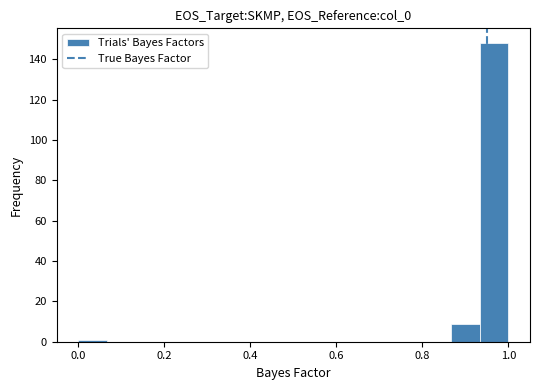

Read against the x-axis, roughly where is the centre of the tallest bar?

0.96